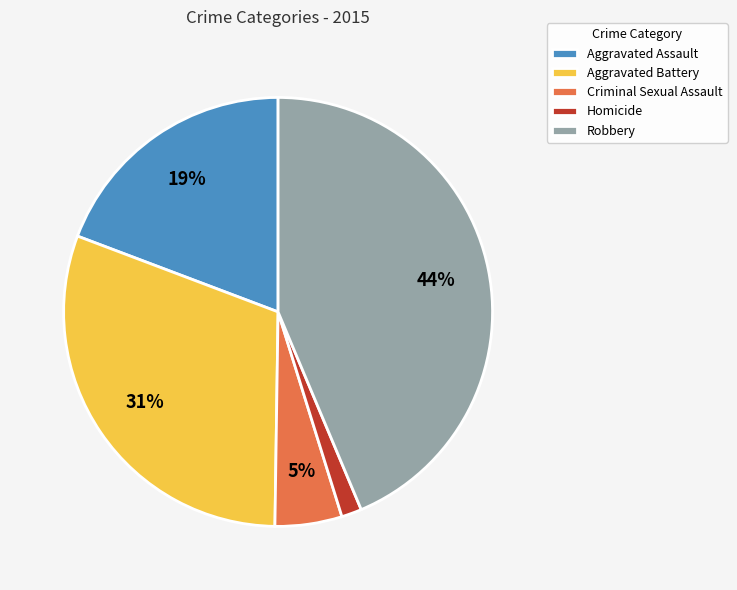

Rank the categories by value from lowest to highest.

Homicide, Criminal Sexual Assault, Aggravated Assault, Aggravated Battery, Robbery